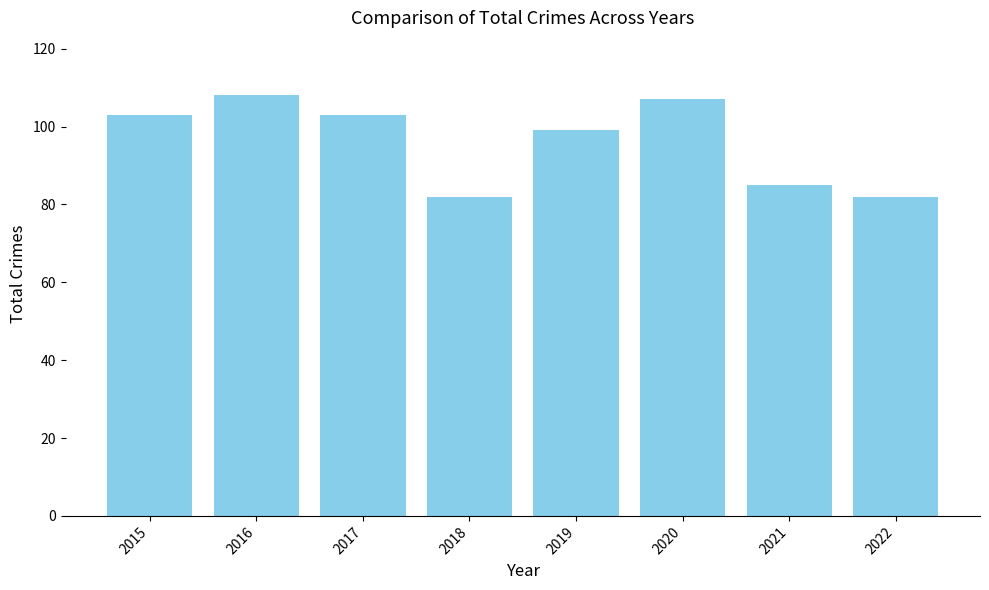

How many data points does each series have?

8